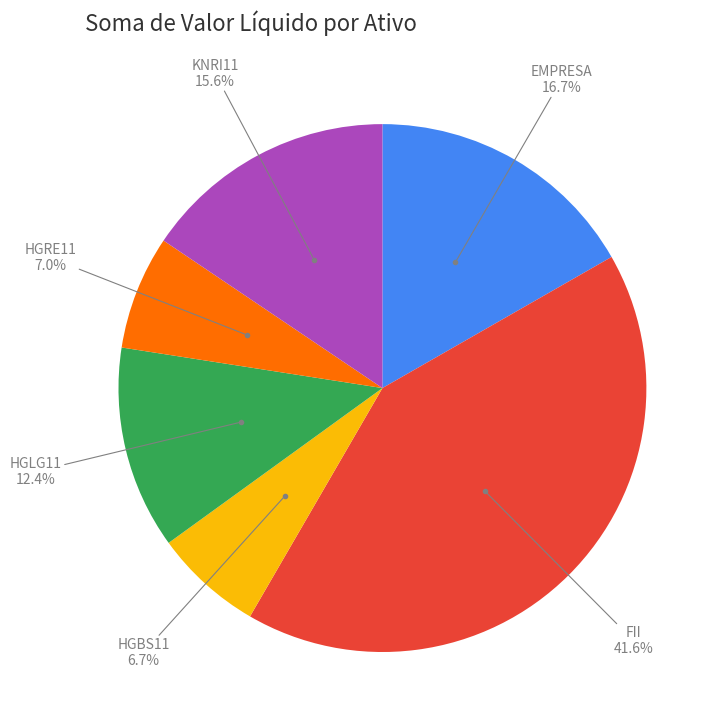

How many slices are in this pie chart?

6